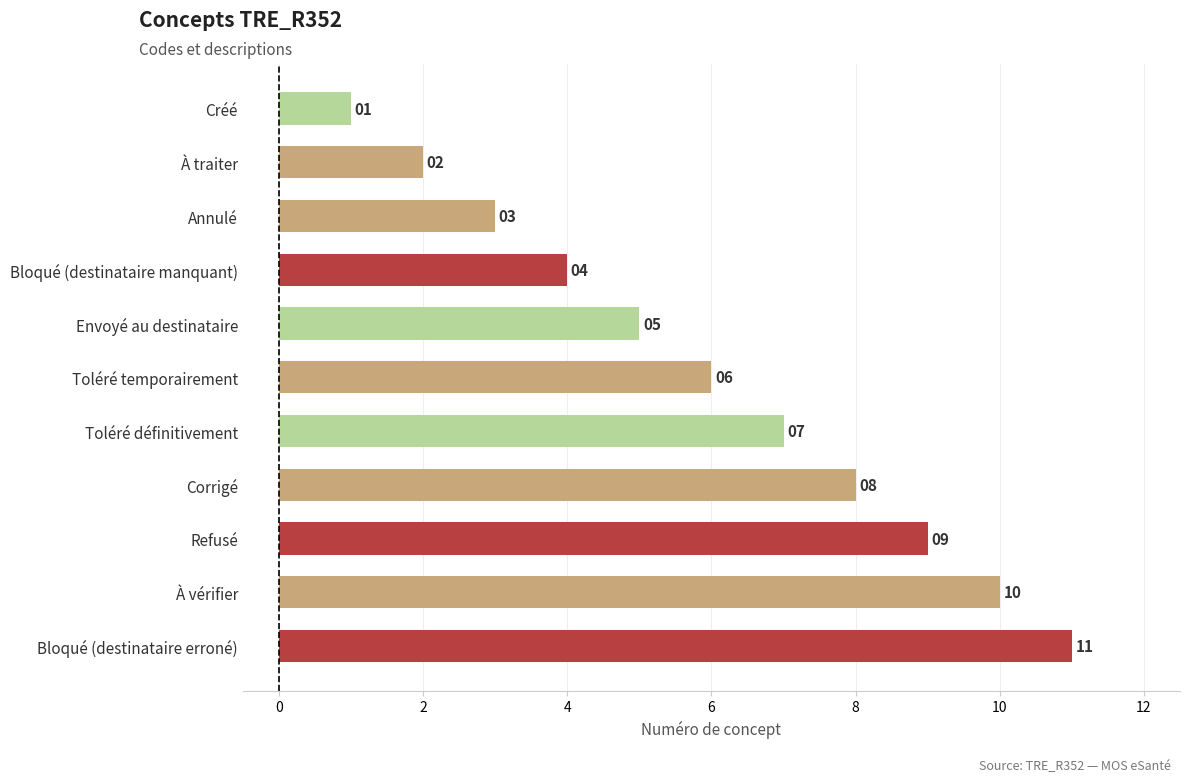

Does the chart contain stacked bars?

No